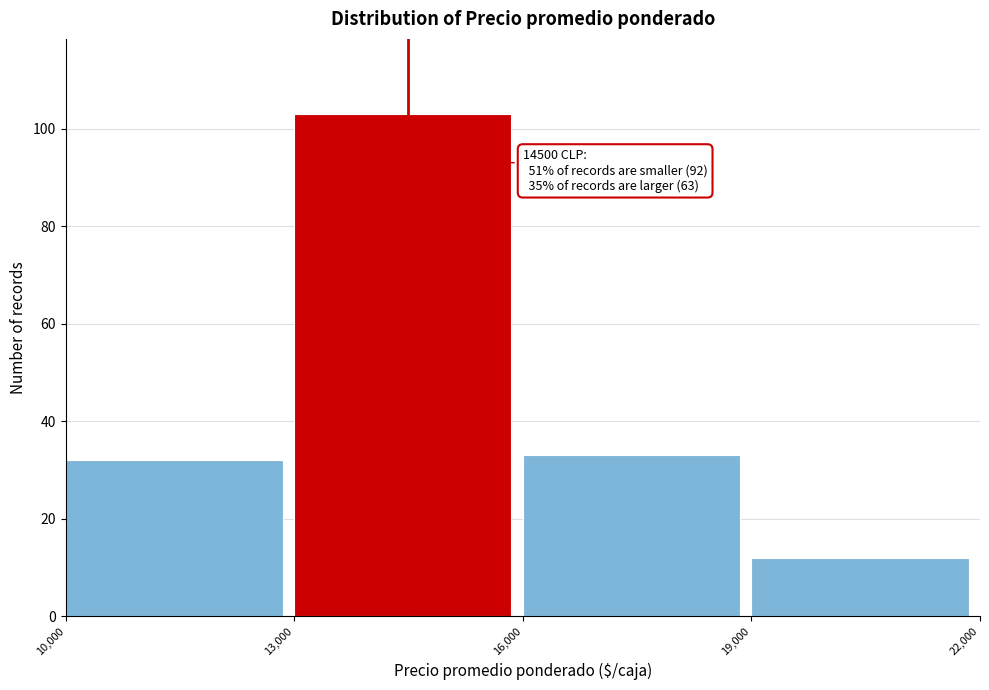

Over which range of the x-axis is the bar tallest?

13,000 to 16,000